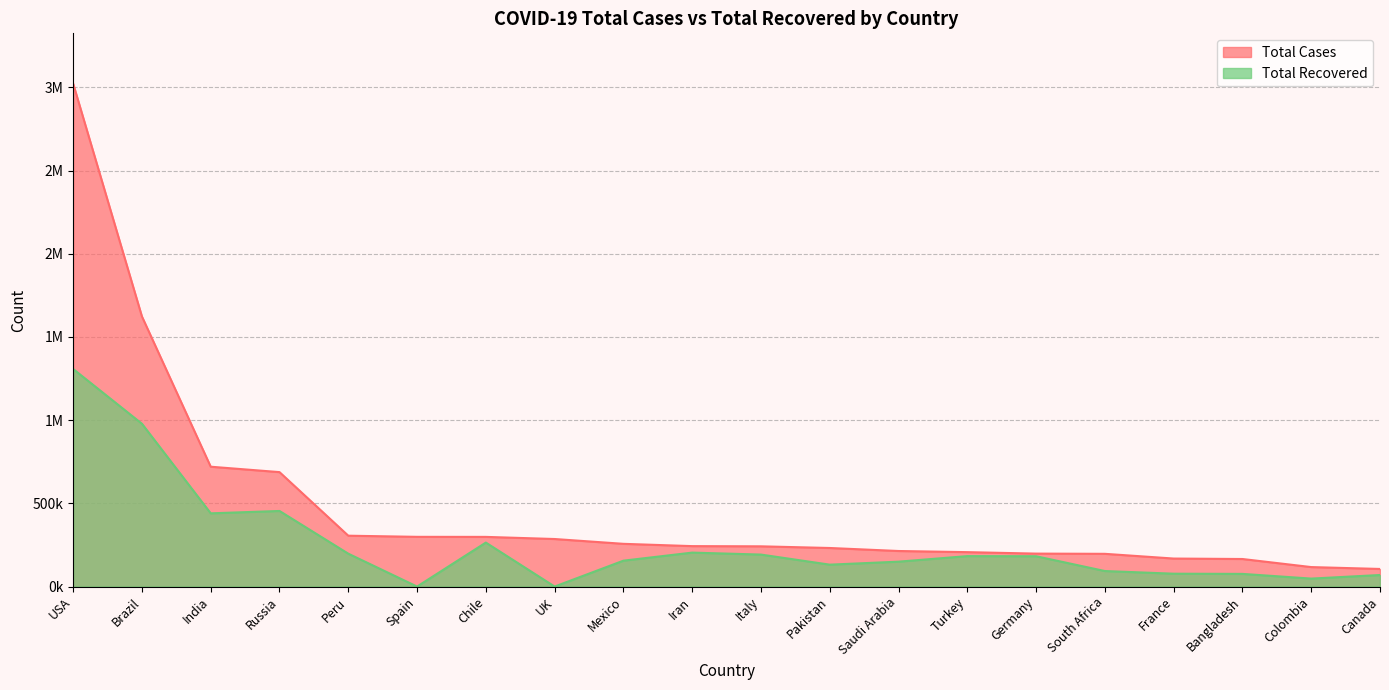

What is the difference between the second highest and second lowest values in the Total Cases series?

1506174